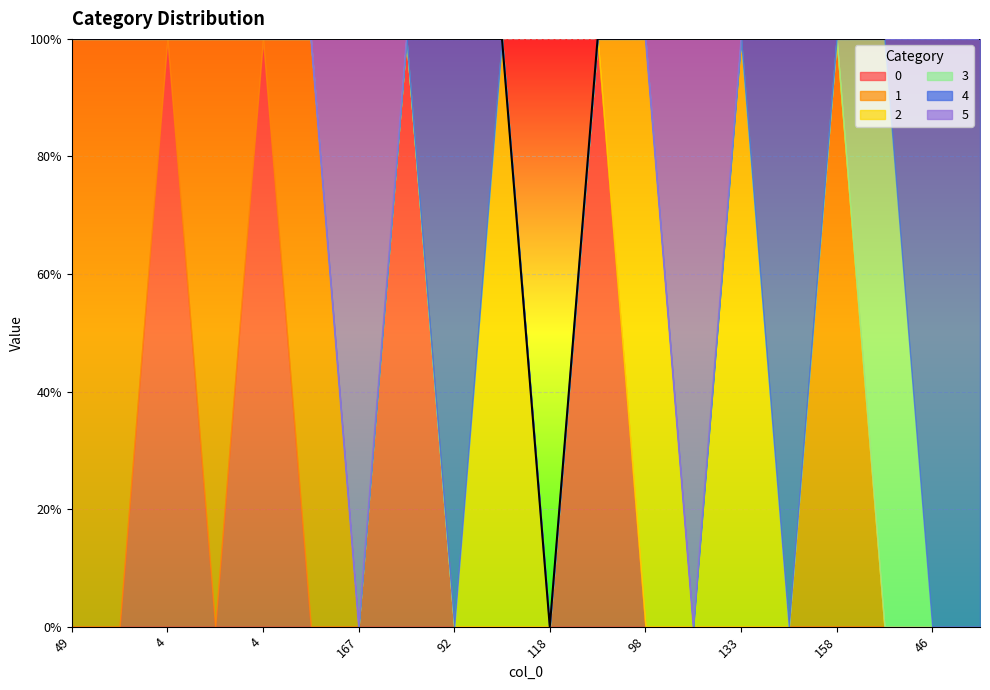

Where is 3 nearest to the value 0?

49